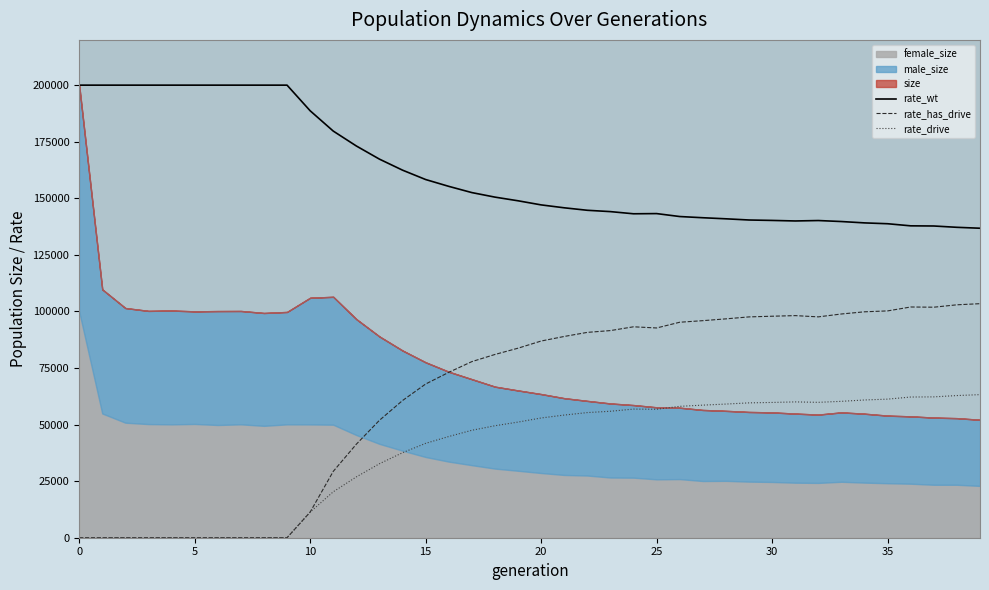

How many data points in rate_has_drive are above 86883?

20